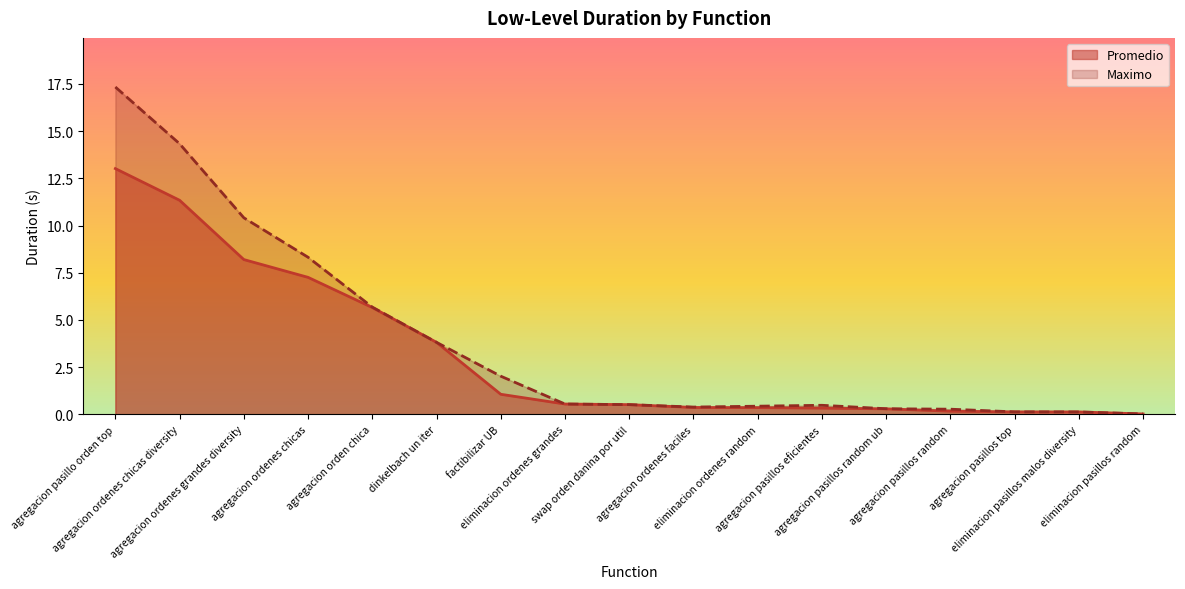

True or false: Promedio has more than 0 interior local peaks.

False